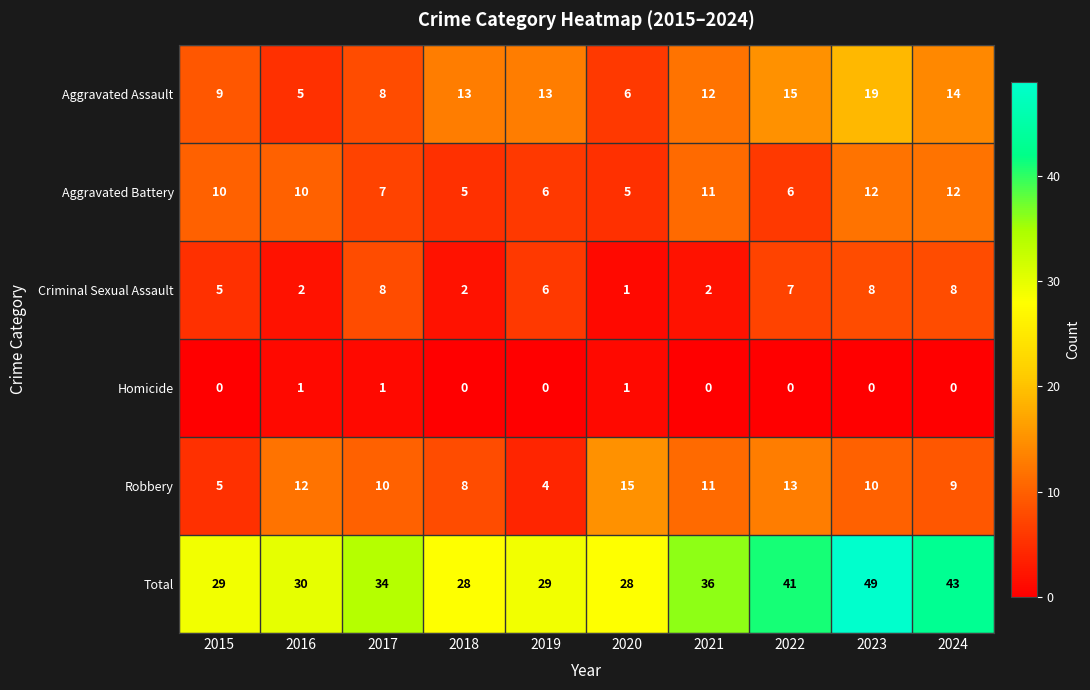

At 2016, list the series in order from smallest to largest.

Homicide, Criminal Sexual Assault, Aggravated Assault, Aggravated Battery, Robbery, Total